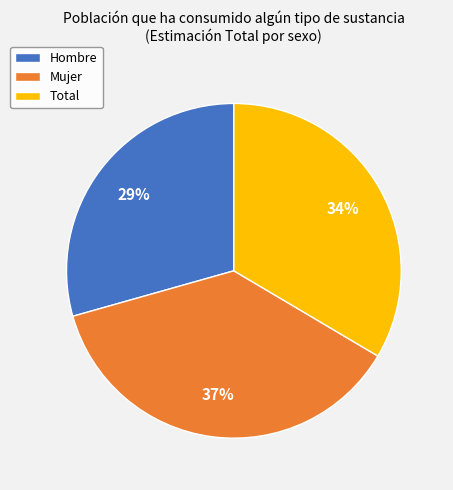

Is it true that Mujer is 37% of the pie?

True